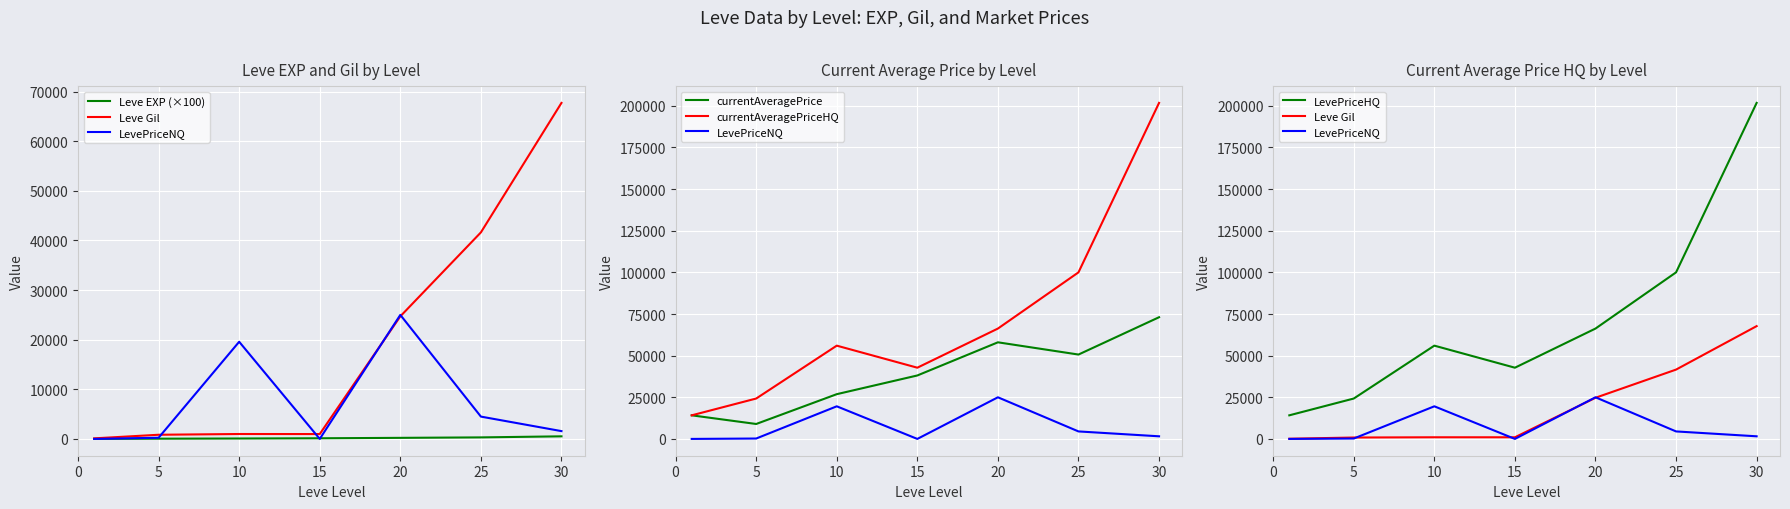

True or false: LevePriceNQ and currentAveragePriceHQ intersect in this chart.

False